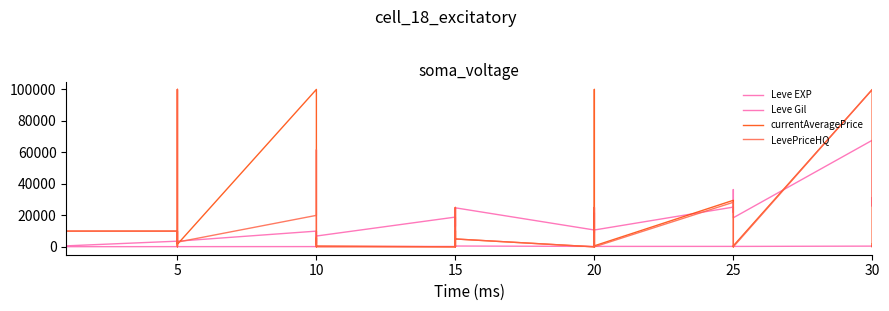

Which series has the largest range (max minus min)?

currentAveragePrice